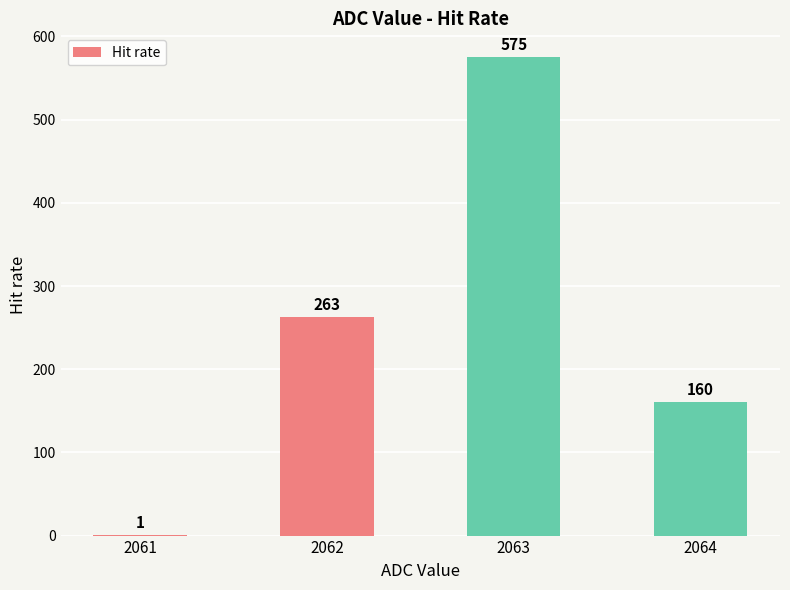

What is the sum of all values?

999